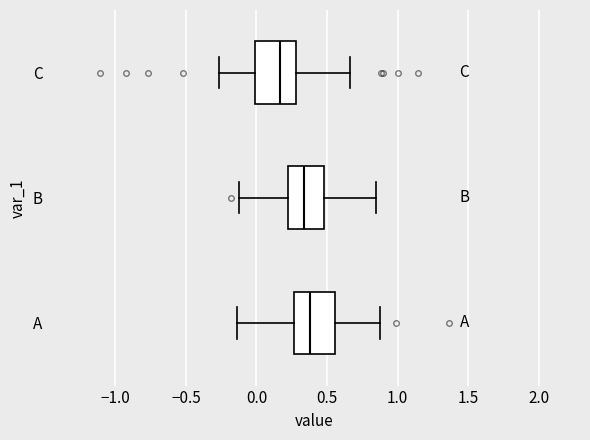

Which box has the furthest to the left median line?

C